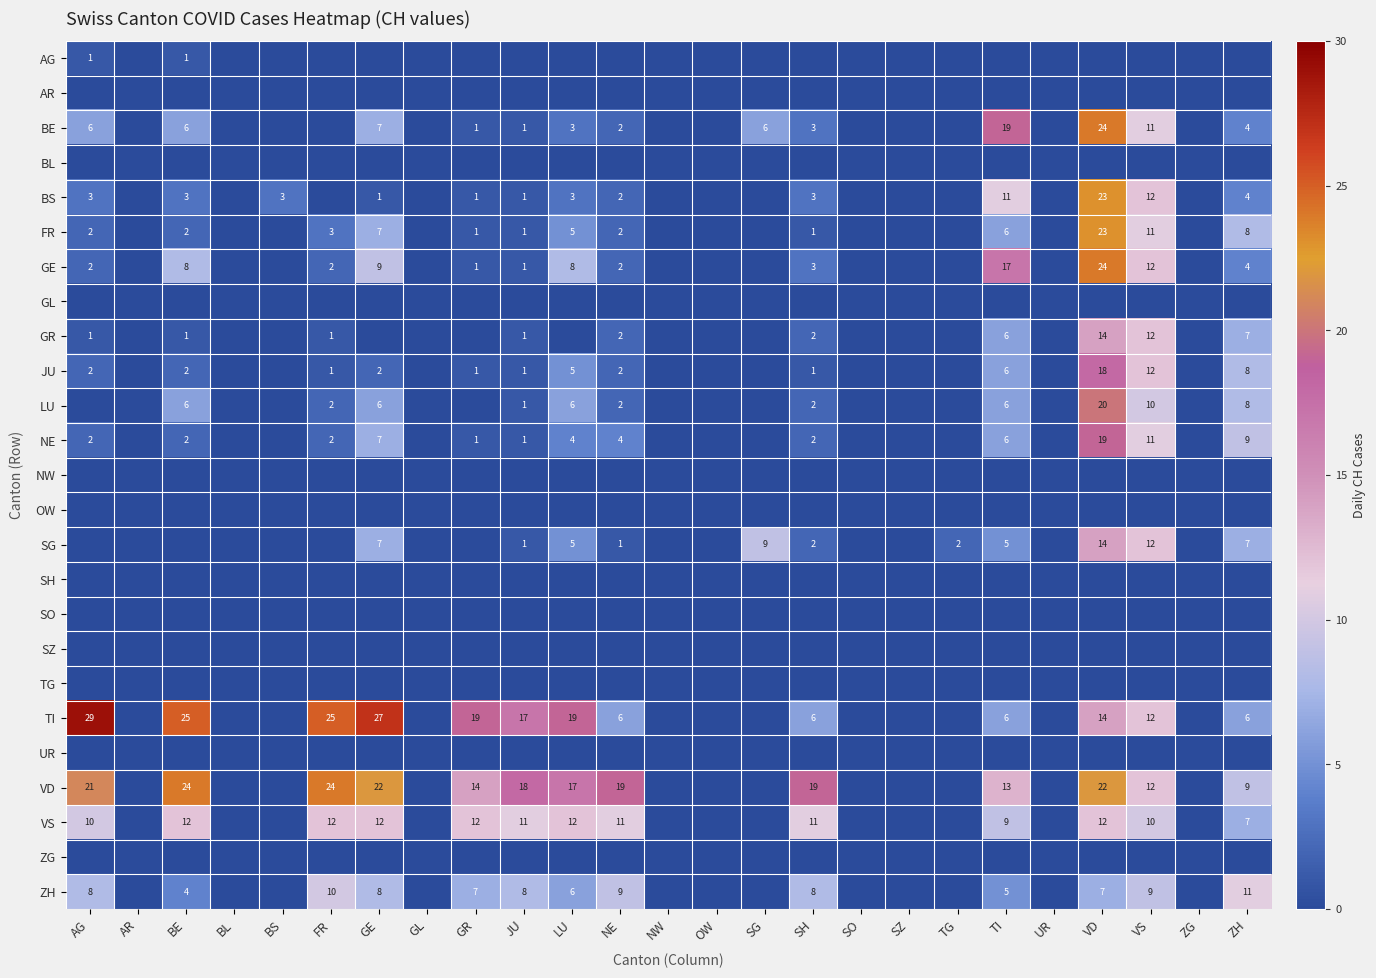

The value of FR at JU is 1. True or false?

True